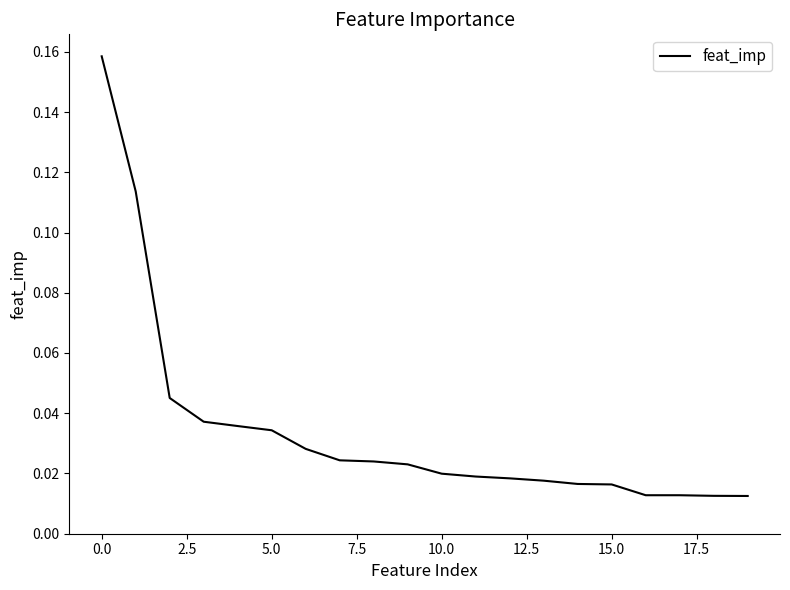

How many lines are shown in the chart?

1